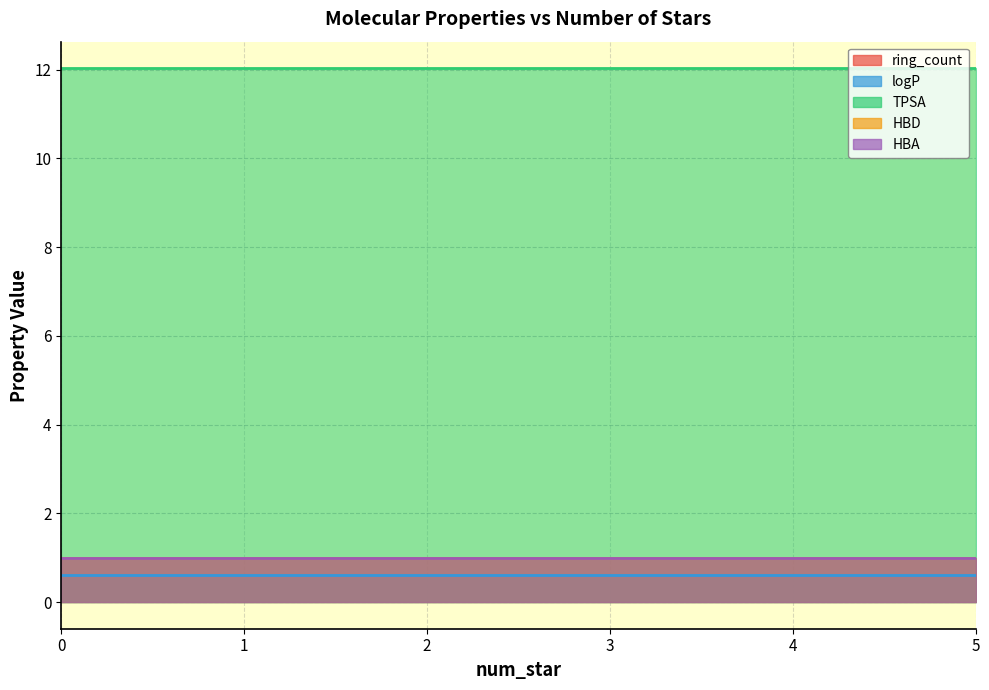

Which series has the largest total across all categories?

TPSA